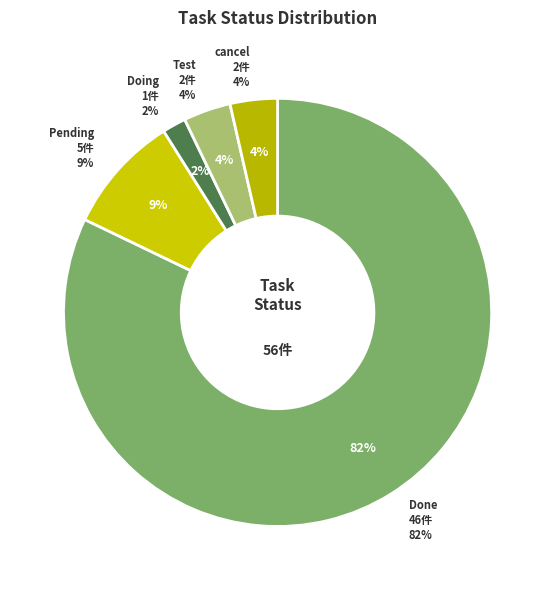

Which slice is the largest?

Done